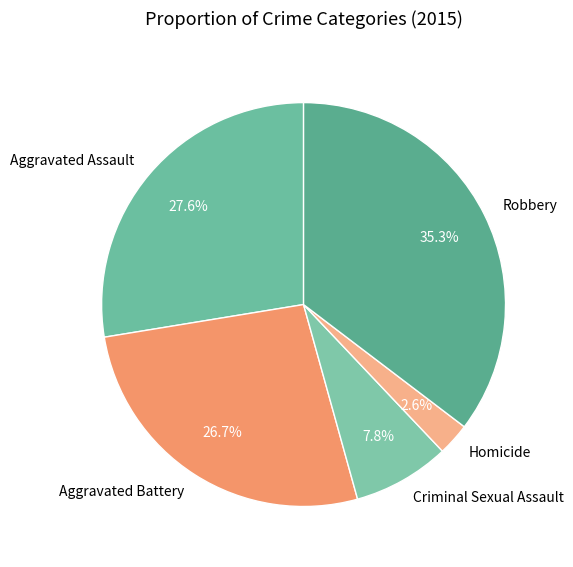

True or false: Aggravated Assault accounts for 37% of the total.

False